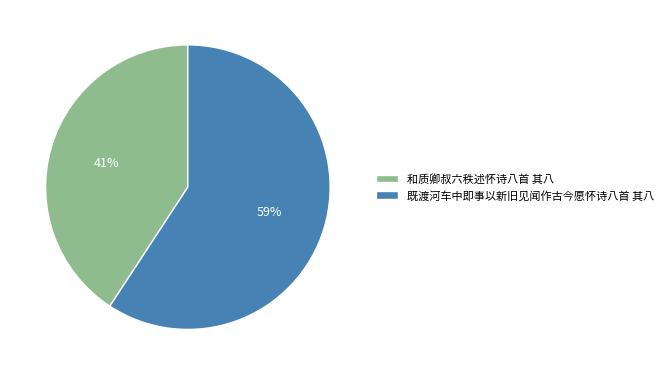

To the nearest percent, what percentage of the pie is 和质卿叔六秩述怀诗八首 其八?

41%